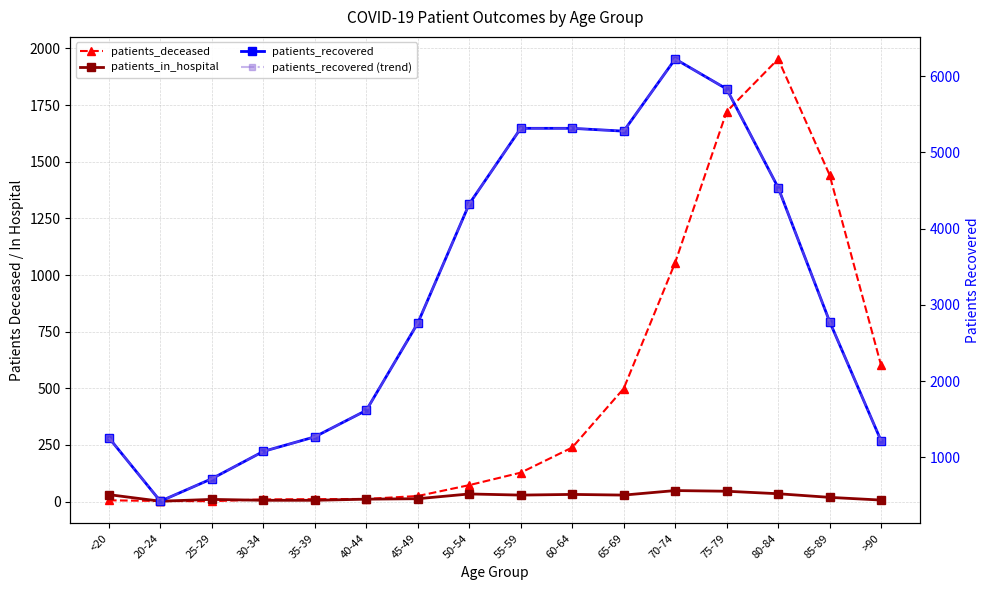

Read the patients_deceased value at 45-49.

25